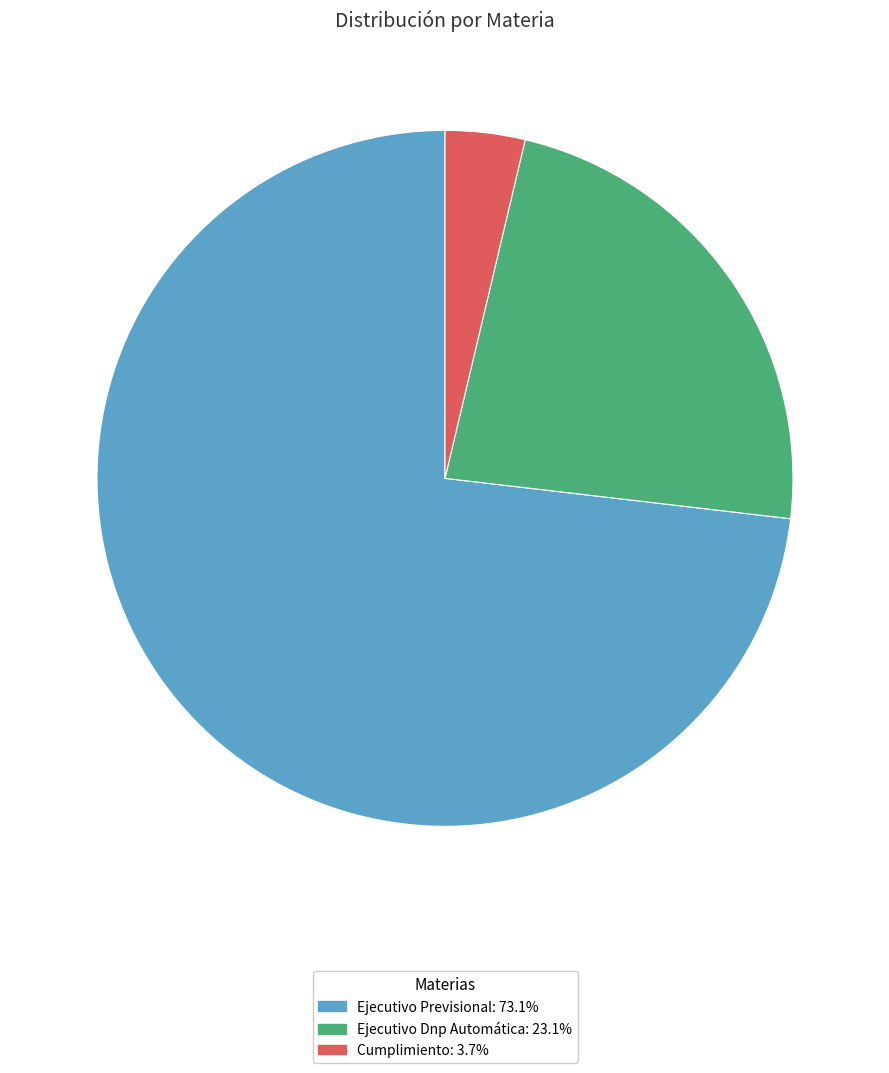

Which category has the biggest portion of the pie?

Ejecutivo Previsional